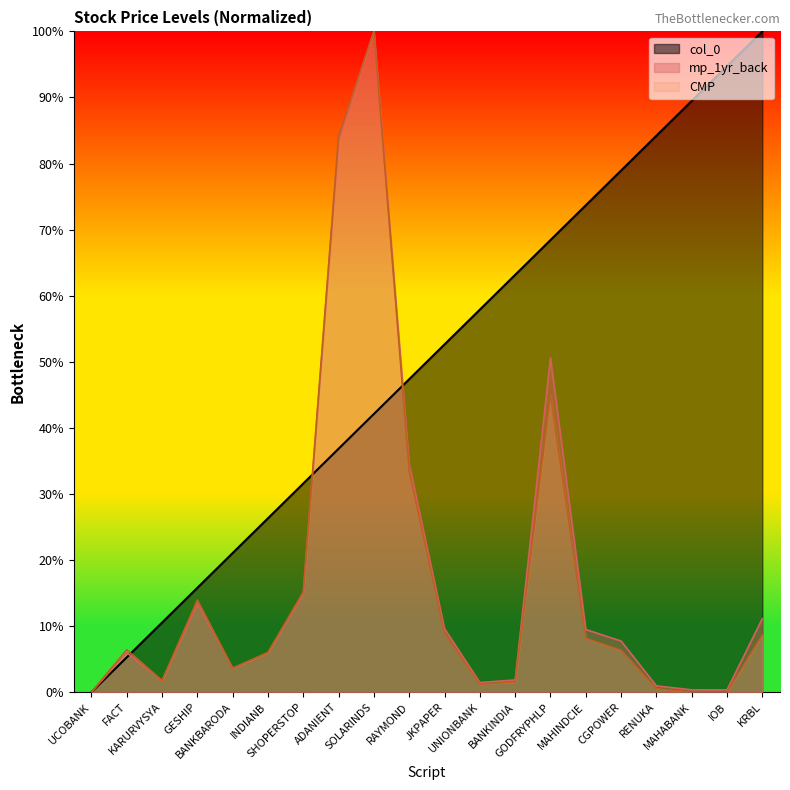

At which category does mp_1yr_back reach its first local peak?

FACT